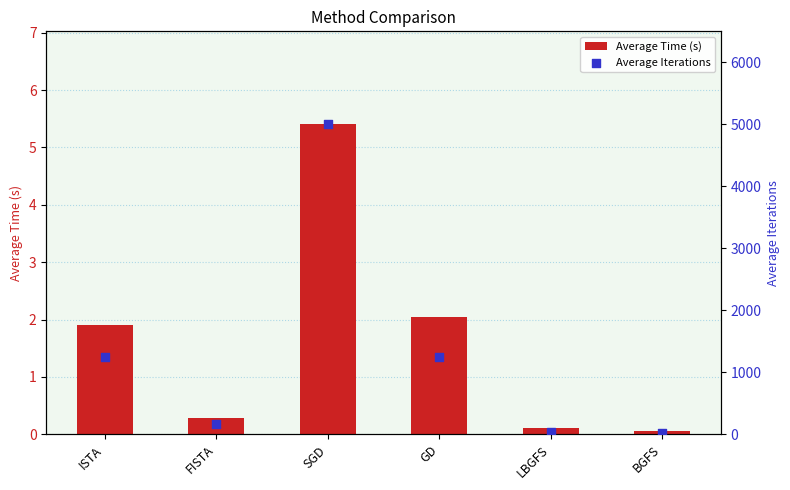

What are all the series names shown in the legend?

Average Time (s), Average Iterations